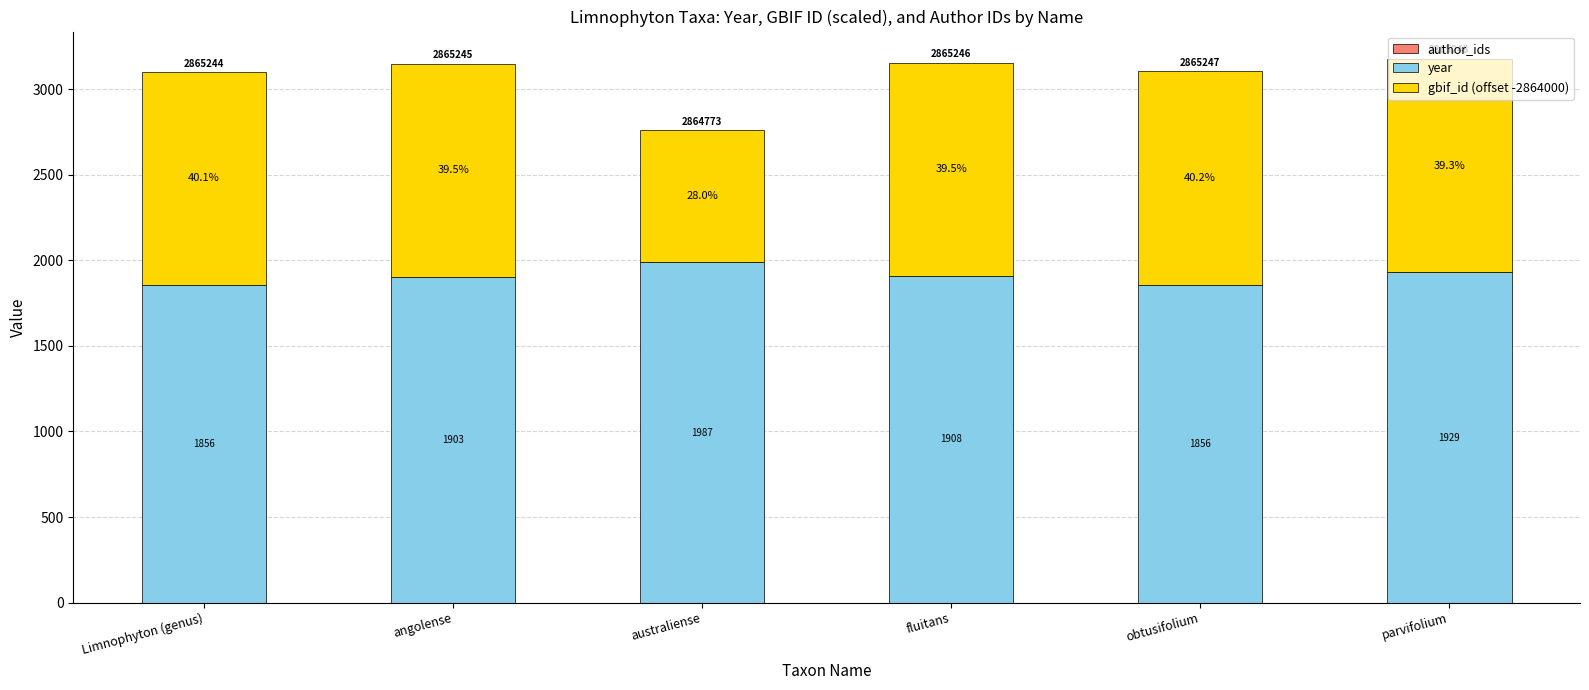

Are the bars horizontal?

No